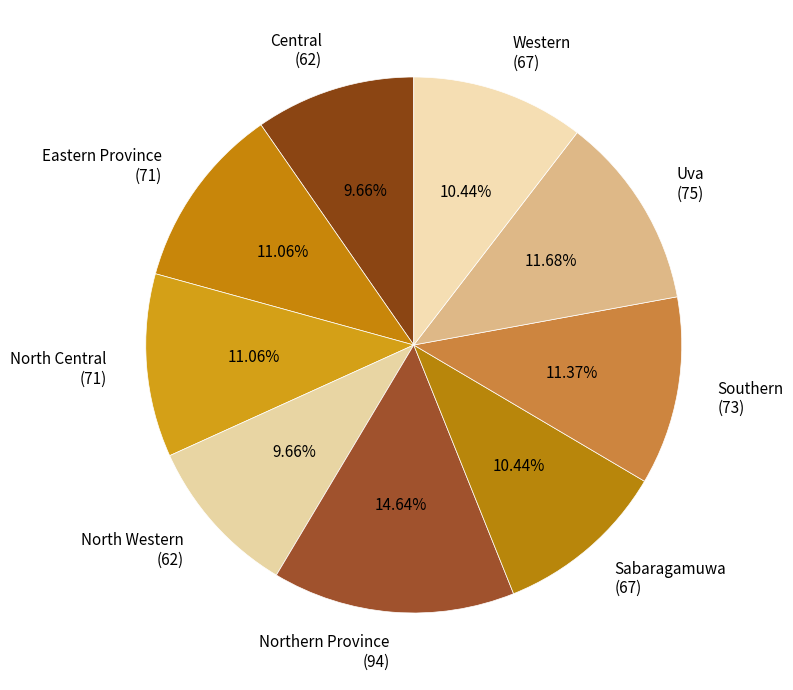

Approximately how many times larger is the value at Northern Province compared to Eastern Province?

1.3